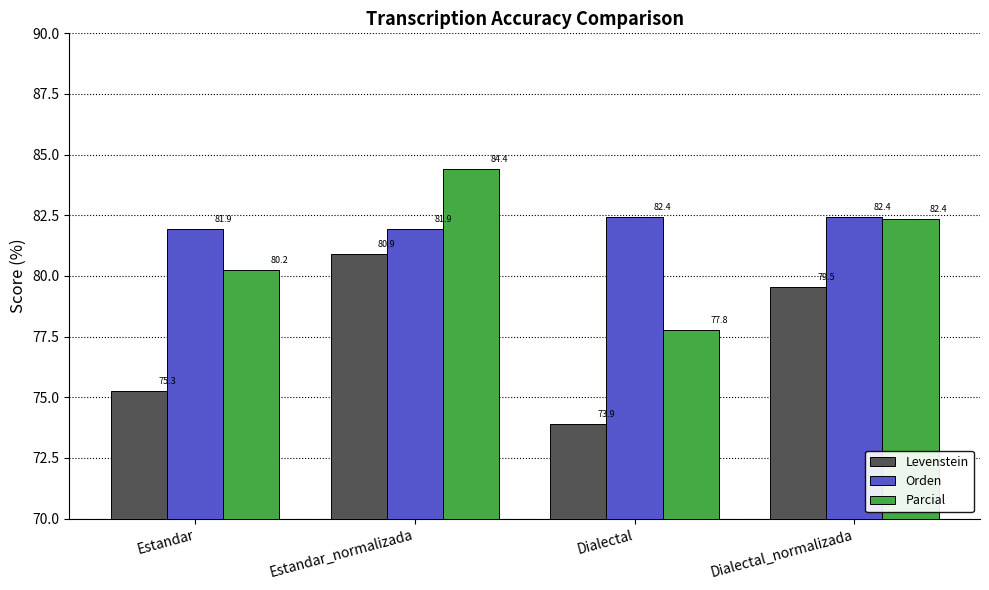

What is the greatest value displayed?

84.4